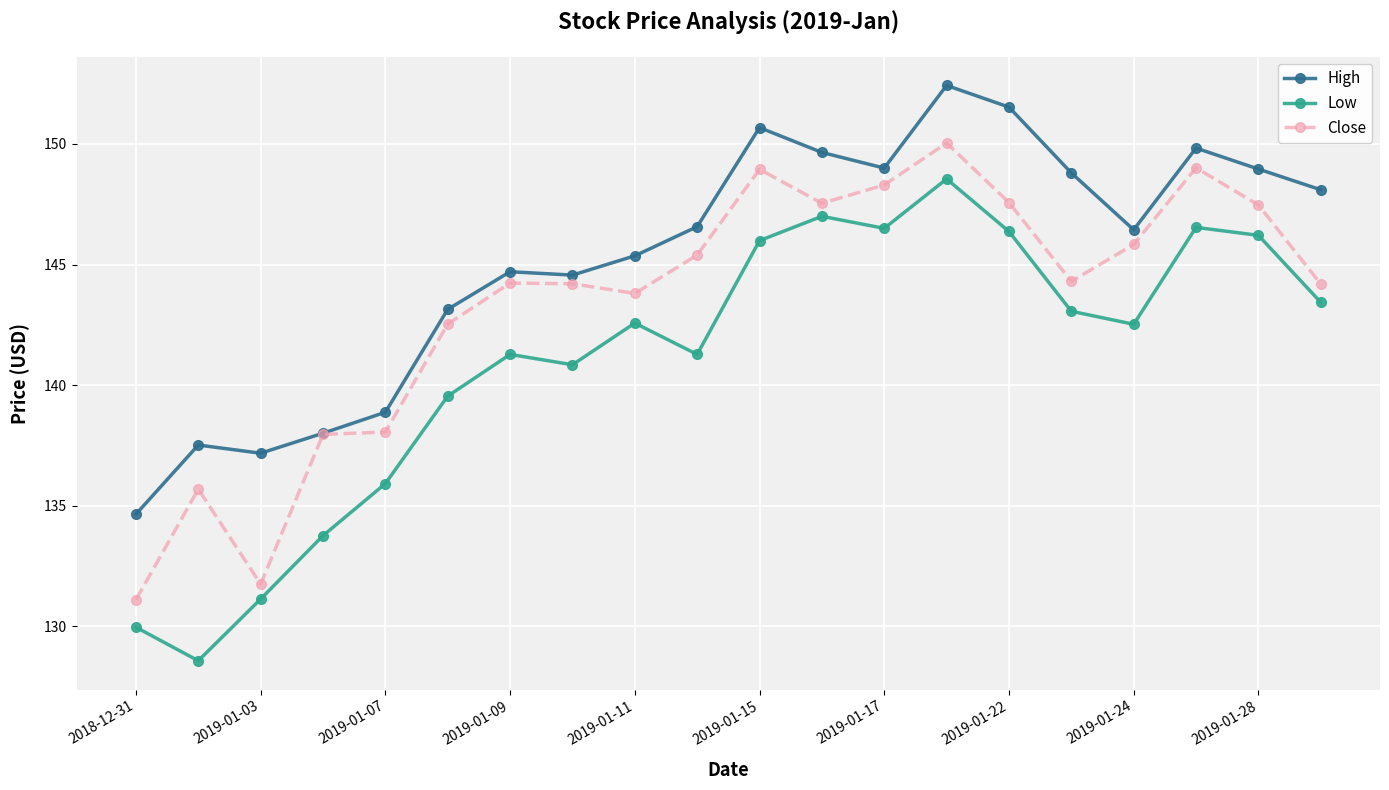

Does the chart display data point markers on the line(s)?

Yes